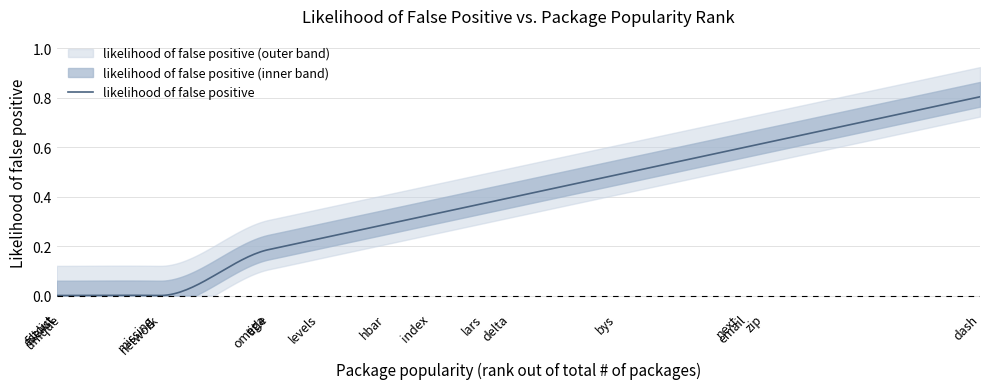

Count the number of data series in this chart.

1